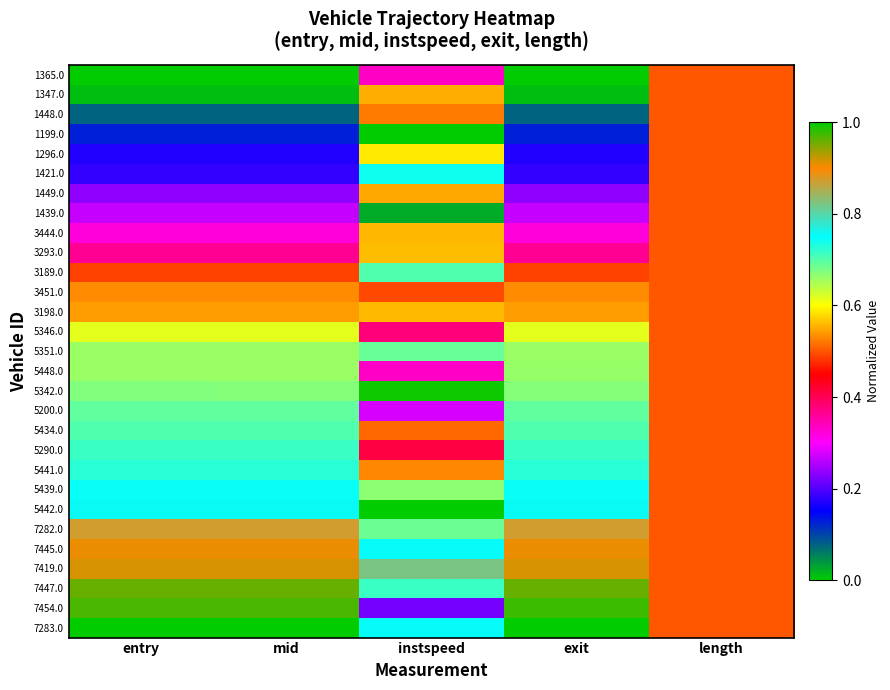

Reading left to right, transcribe all the data shown in this chart.

1365.0: entry=0.0	mid=0.0	instspeed=0.3	exit=0.0	length=0.5
1347.0: entry=0.0	mid=0.0	instspeed=0.6	exit=0.0	length=0.5
1448.0: entry=0.1	mid=0.1	instspeed=0.5	exit=0.1	length=0.5
1199.0: entry=0.1	mid=0.1	instspeed=1.0	exit=0.1	length=0.5
1296.0: entry=0.2	mid=0.2	instspeed=0.6	exit=0.2	length=0.5
1421.0: entry=0.2	mid=0.2	instspeed=0.7	exit=0.2	length=0.5
1449.0: entry=0.2	mid=0.2	instspeed=0.5	exit=0.2	length=0.5
1439.0: entry=0.3	mid=0.3	instspeed=0.0	exit=0.3	length=0.5
3444.0: entry=0.3	mid=0.3	instspeed=0.6	exit=0.3	length=0.5
3293.0: entry=0.4	mid=0.4	instspeed=0.6	exit=0.4	length=0.5
3189.0: entry=0.5	mid=0.5	instspeed=0.7	exit=0.5	length=0.5
3451.0: entry=0.5	mid=0.5	instspeed=0.5	exit=0.5	length=0.5
3198.0: entry=0.5	mid=0.5	instspeed=0.6	exit=0.5	length=0.5
5346.0: entry=0.6	mid=0.6	instspeed=0.4	exit=0.6	length=0.5
5351.0: entry=0.7	mid=0.7	instspeed=0.7	exit=0.7	length=0.5
5448.0: entry=0.7	mid=0.7	instspeed=0.3	exit=0.7	length=0.5
5342.0: entry=0.7	mid=0.7	instspeed=1.0	exit=0.7	length=0.5
5200.0: entry=0.7	mid=0.7	instspeed=0.3	exit=0.7	length=0.5
5434.0: entry=0.7	mid=0.7	instspeed=0.5	exit=0.7	length=0.5
5290.0: entry=0.7	mid=0.7	instspeed=0.4	exit=0.7	length=0.5
5441.0: entry=0.7	mid=0.7	instspeed=0.5	exit=0.7	length=0.5
5439.0: entry=0.7	mid=0.7	instspeed=0.7	exit=0.7	length=0.5
5442.0: entry=0.8	mid=0.8	instspeed=0.0	exit=0.8	length=0.5
7282.0: entry=0.9	mid=0.9	instspeed=0.7	exit=0.9	length=0.5
7445.0: entry=0.9	mid=0.9	instspeed=0.8	exit=0.9	length=0.5
7419.0: entry=0.9	mid=0.9	instspeed=0.8	exit=0.9	length=0.5
7447.0: entry=1.0	mid=1.0	instspeed=0.7	exit=1.0	length=0.5
7454.0: entry=1.0	mid=1.0	instspeed=0.2	exit=1.0	length=0.5
7283.0: entry=1.0	mid=1.0	instspeed=0.8	exit=1.0	length=0.5